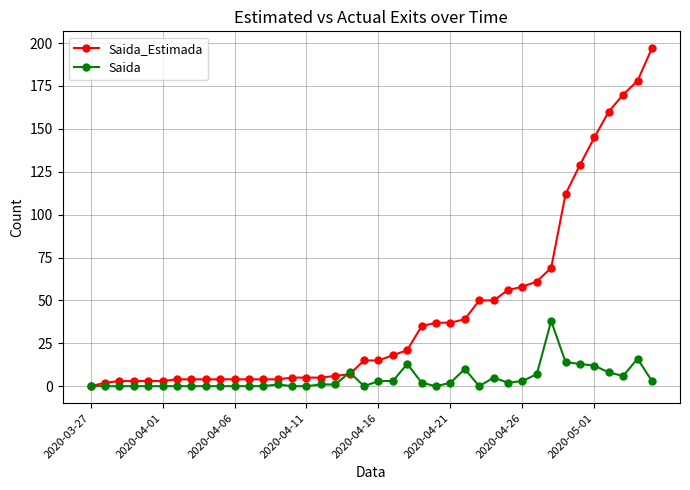

Reading left to right, list all the values displayed in this chart.

Saida_Estimada: 0	2	3	3	3	3	4	4	4	4	4	4	4	4	5	5	5	6	7	15	15	18	21	35	37	37	39	50	50	56	58	61	69	112	129	145	160	170	178	197
Saida: 0	0	0	0	0	0	0	0	0	0	0	0	0	1	0	0	1	1	8	0	3	3	13	2	0	2	10	0	5	2	3	7	38	14	13	12	8	6	16	3